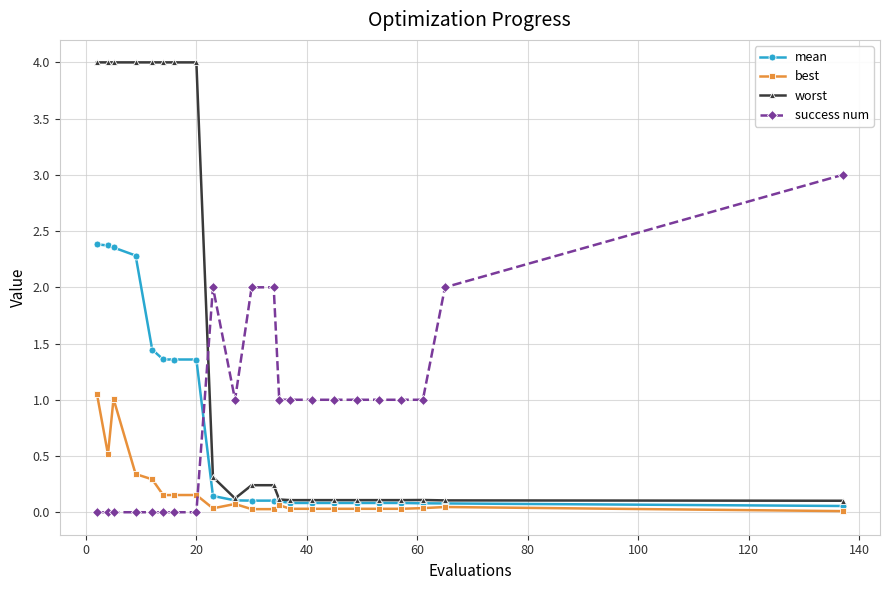

Which series has the widest spread of values?

worst